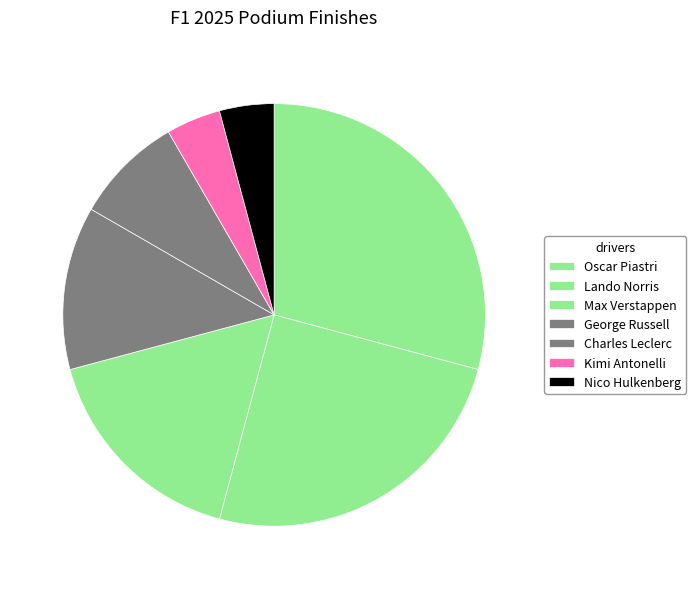

How many segments does this pie chart have?

7